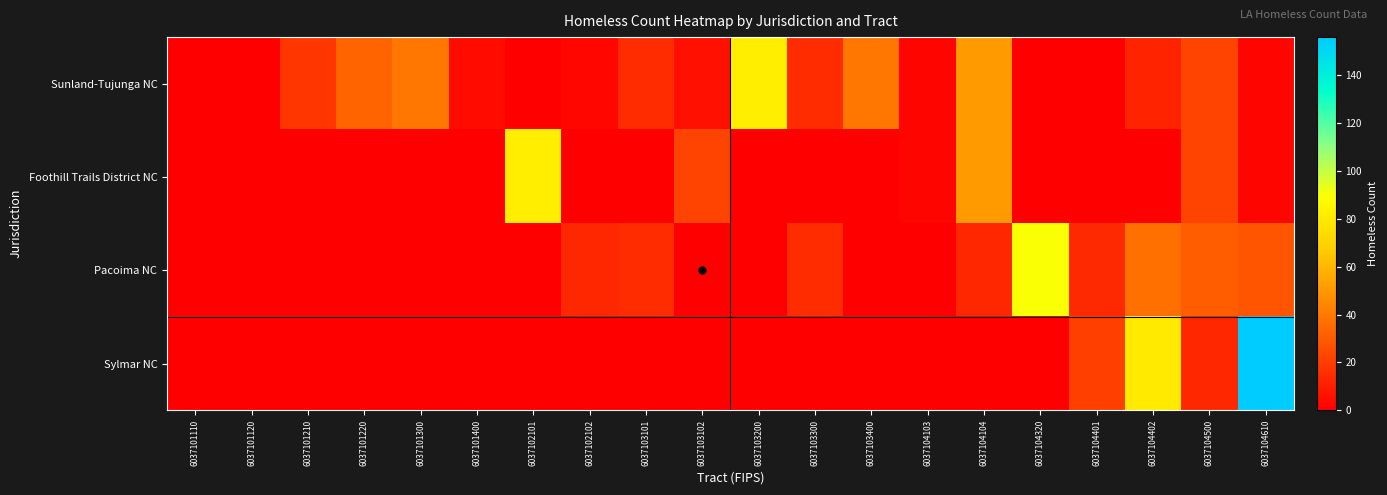

Reading right to left, list all the values displayed in this chart.

Sunland-Tujunga NC: 6037104610=2	6037104500=22	6037104402=12	6037104401=0	6037104320=0	6037104104=51	6037104103=2	6037103400=39	6037103300=15	6037103200=82	6037103102=6	6037103101=15	6037102102=3	6037102101=0	6037101400=4	6037101300=39	6037101220=33	6037101210=18	6037101120=0	6037101110=0
Foothill Trails District NC: 6037104610=2	6037104500=22	6037104402=0	6037104401=0	6037104320=0	6037104104=51	6037104103=2	6037103400=0	6037103300=0	6037103200=0	6037103102=22	6037103101=0	6037102102=0	6037102101=82	6037101400=0	6037101300=0	6037101220=0	6037101210=0	6037101120=0	6037101110=0
Pacoima NC: 6037104610=28	6037104500=31	6037104402=37	6037104401=14	6037104320=90	6037104104=13	6037104103=0	6037103400=0	6037103300=15	6037103200=0	6037103102=0	6037103101=15	6037102102=13	6037102101=0	6037101400=0	6037101300=0	6037101220=0	6037101210=0	6037101120=0	6037101110=0
Sylmar NC: 6037104610=156	6037104500=13	6037104402=80	6037104401=21	6037104320=0	6037104104=0	6037104103=0	6037103400=0	6037103300=0	6037103200=0	6037103102=0	6037103101=0	6037102102=0	6037102101=0	6037101400=0	6037101300=0	6037101220=0	6037101210=0	6037101120=0	6037101110=0